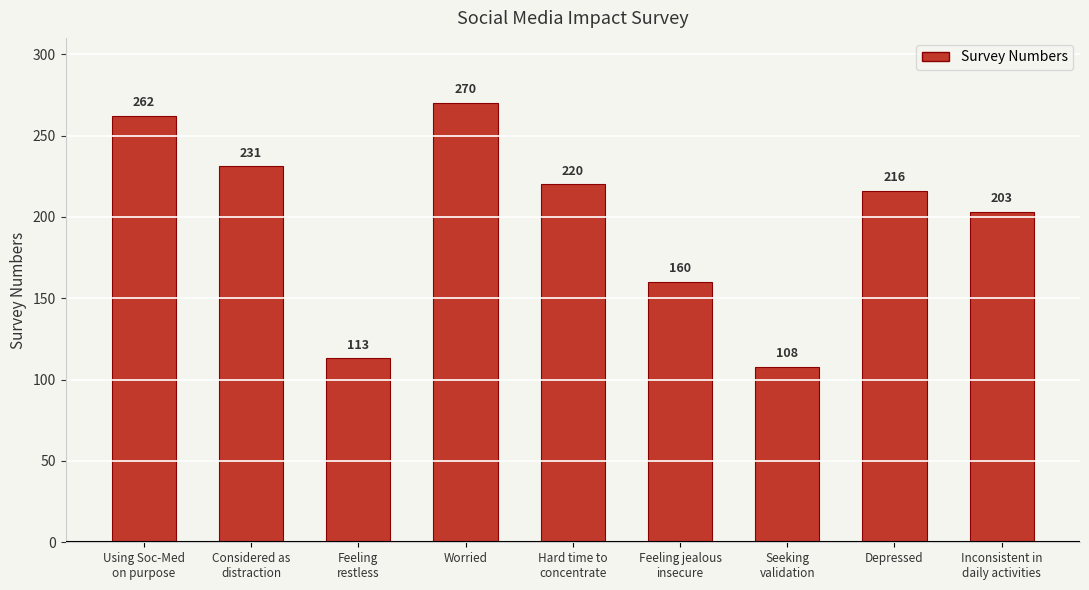

The value at Inconsistent in
daily activities is 203. True or false?

True